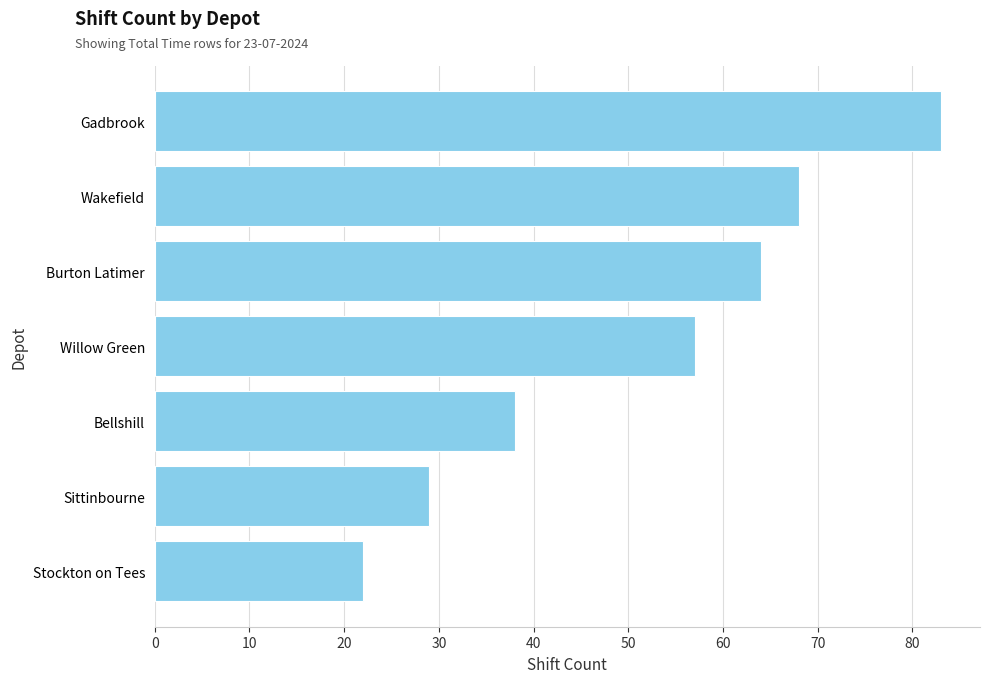

Reading bottom to top, transcribe all the data shown in this chart.

22	29	38	57	64	68	83